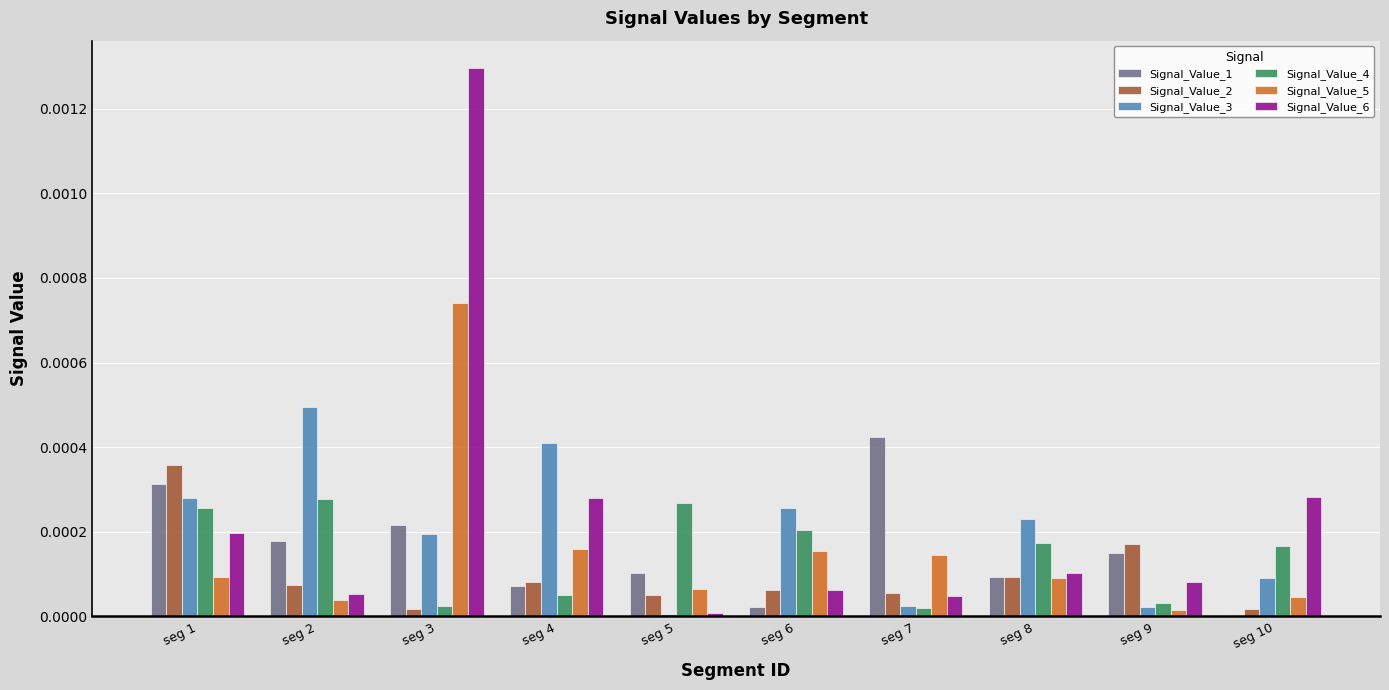

Which label corresponds to the largest value in the chart?

seg 3